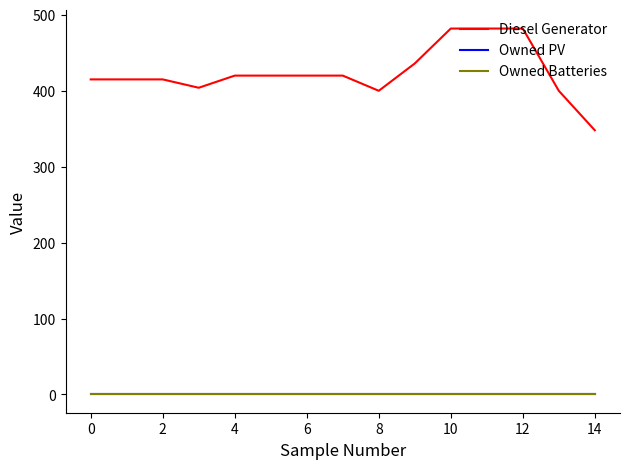

True or false: Diesel Generator and Owned Batteries intersect in this chart.

False